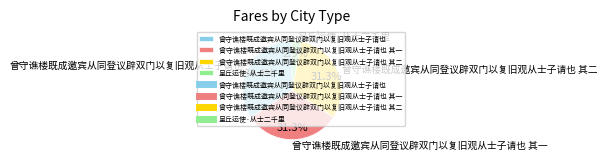

What is the largest slice in the pie chart?

曾守谯楼既成邀宾从同登议辟双门以复旧观从士子请也